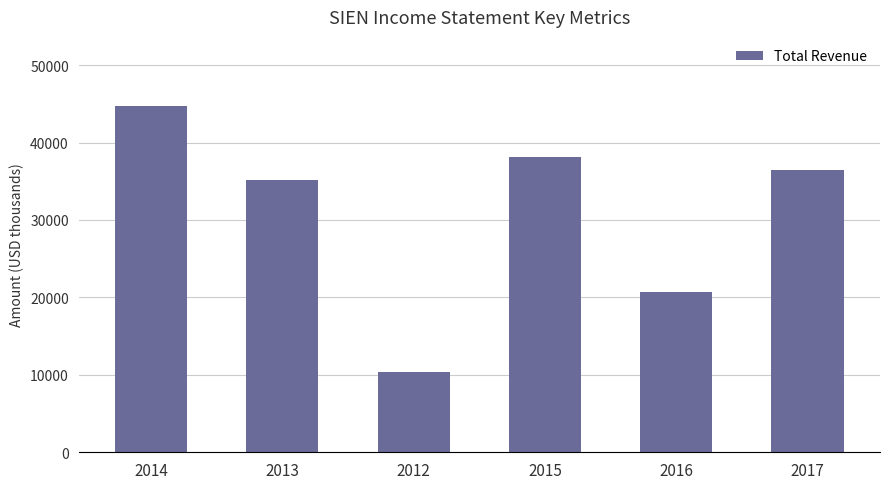

List the labels in order of value, smallest first.

2012, 2016, 2013, 2017, 2015, 2014